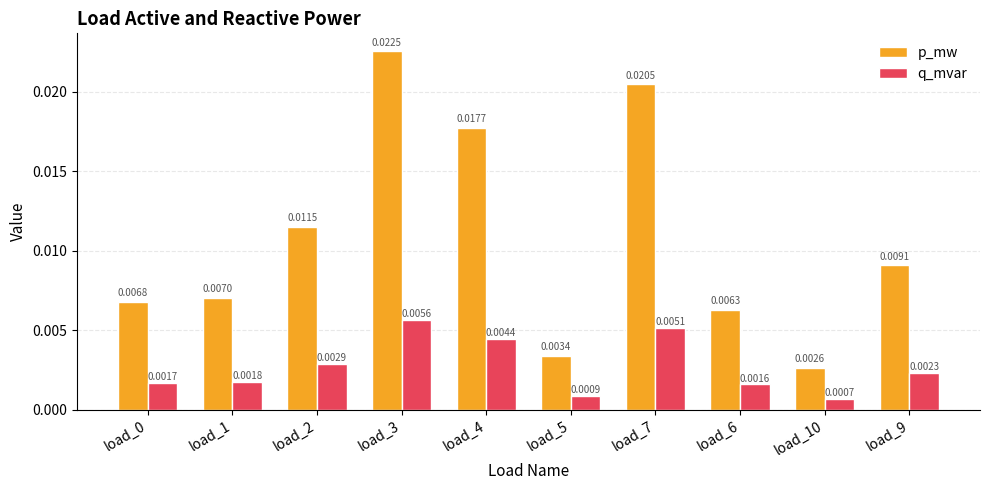

Is the value of p_mw at load_6 greater than the value of q_mvar at load_2?

Yes